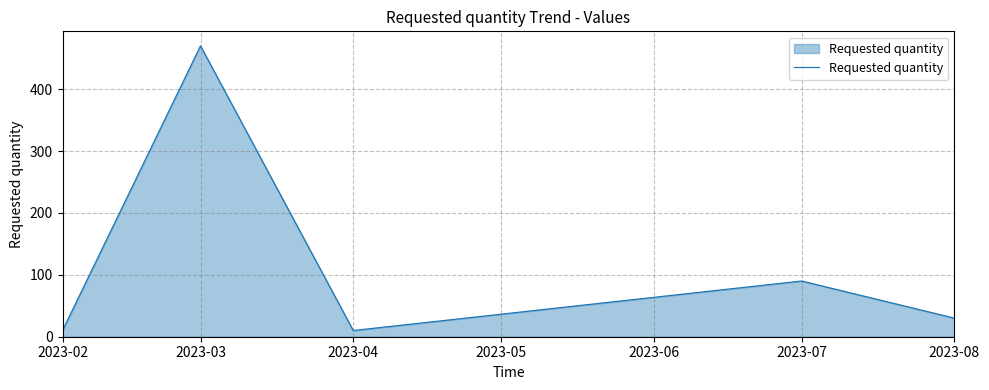

Is it true that the value at 2023-08 is 30?

True